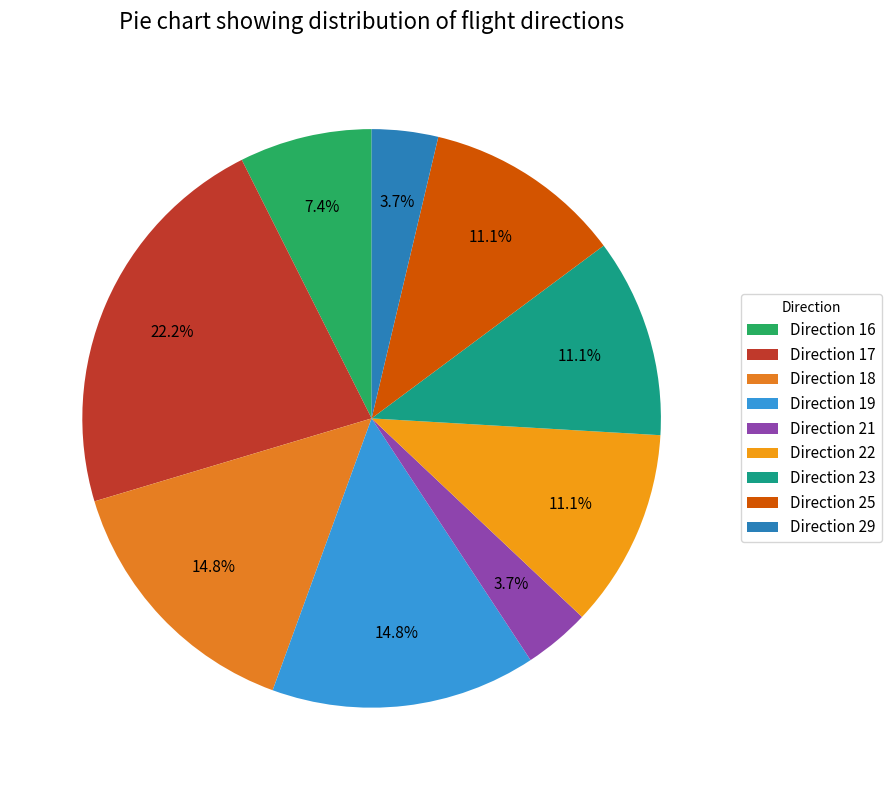

To the nearest percent, what percentage of the pie is Direction 22?

11%